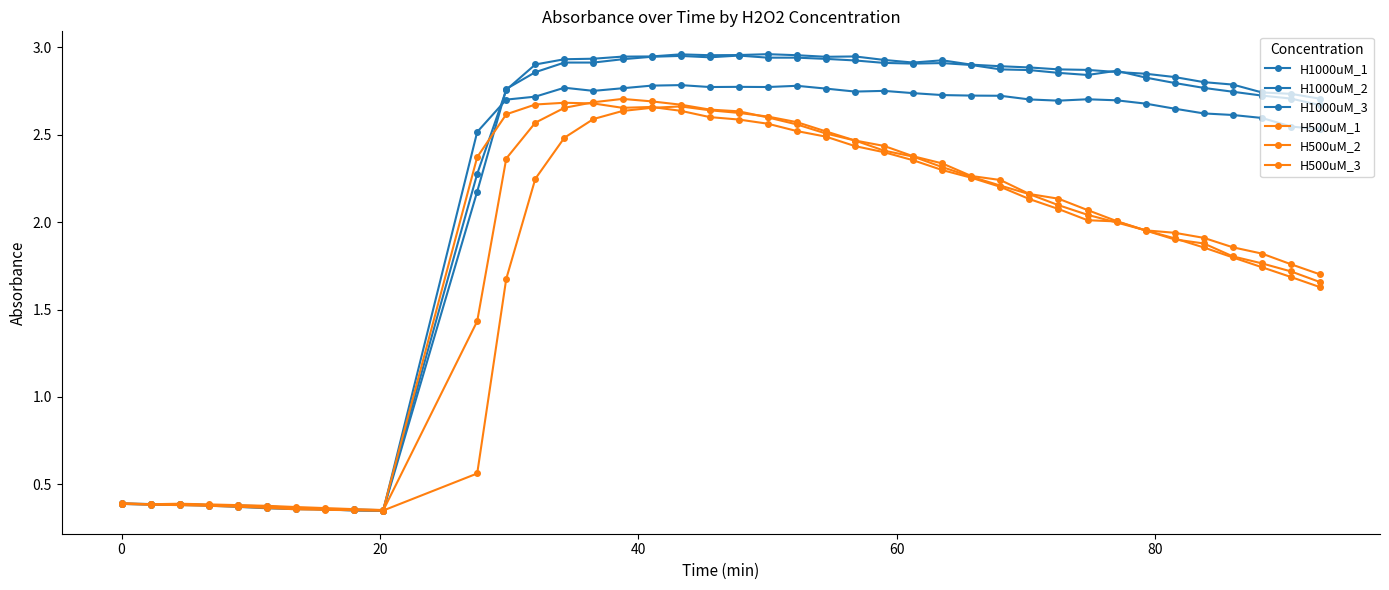

Is this an area chart (filled region under the line)?

No